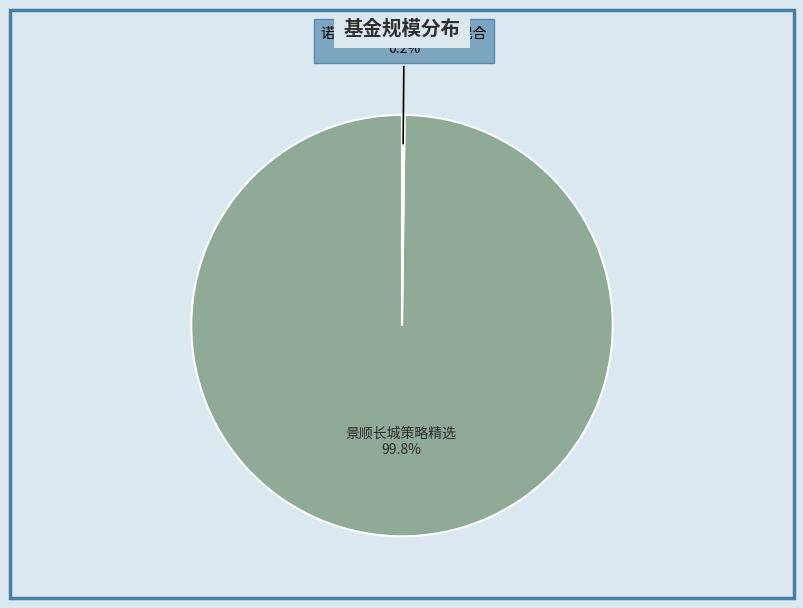

Which category has the biggest portion of the pie?

景顺长城策略精选